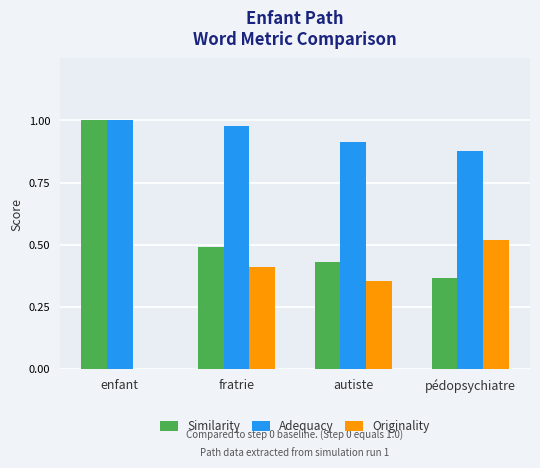

What are all the series names shown in the legend?

Similarity, Adequacy, Originality